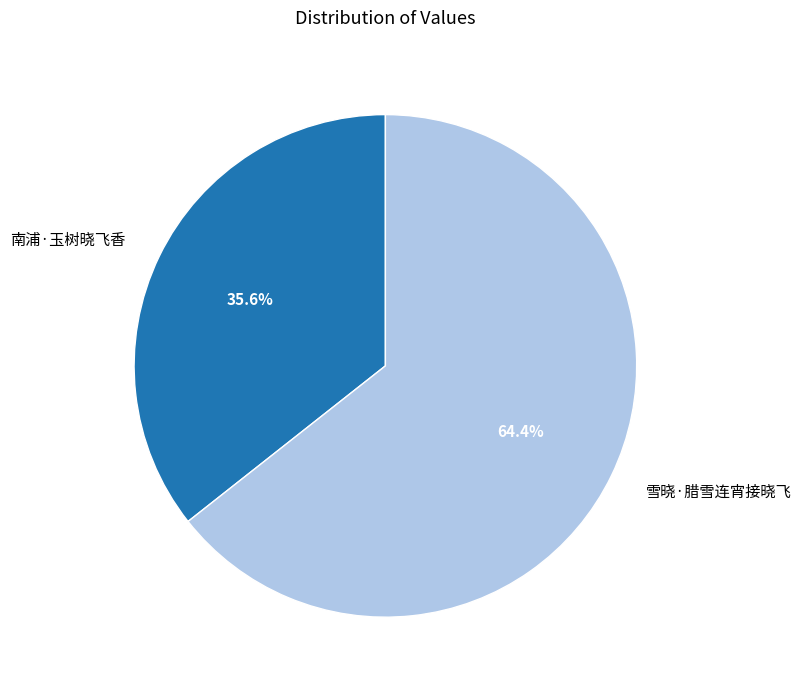

Which category has the biggest portion of the pie?

雪晓·腊雪连宵接晓飞